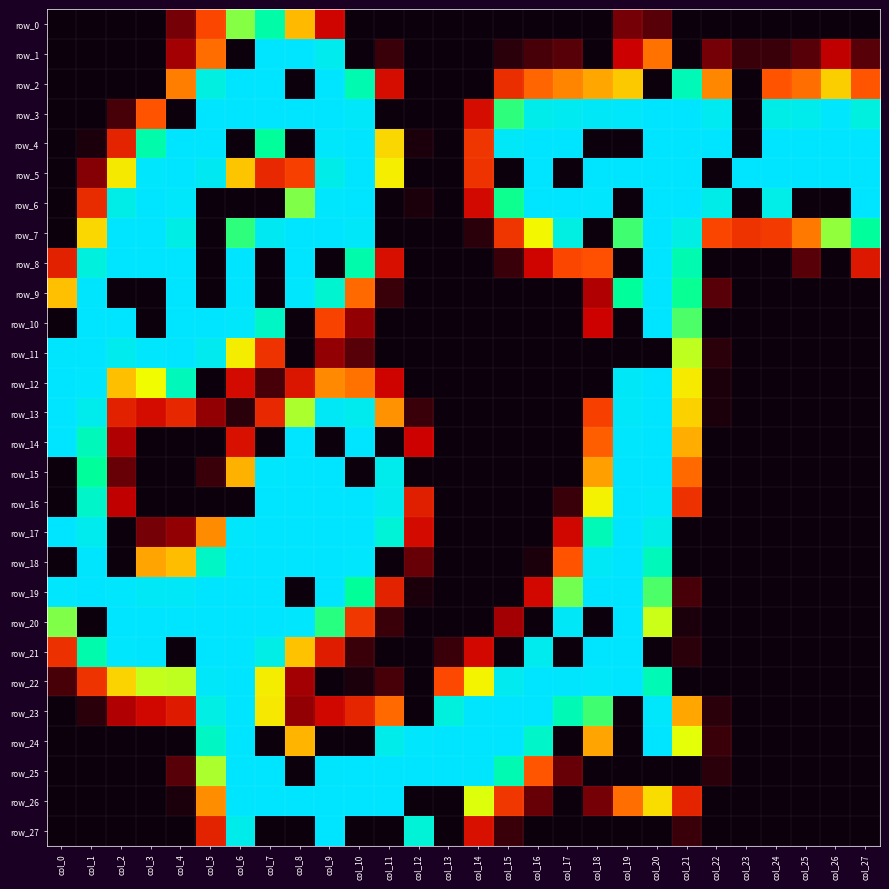

Which series has the widest spread of values?

row_1